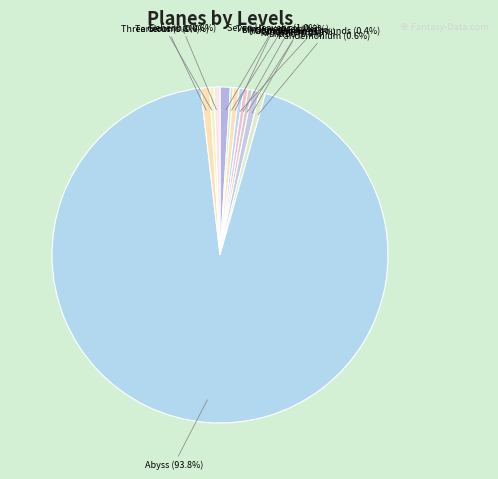

Rank the categories by value from highest to lowest.

Abyss, Seven Heavens, Tarterus, Limbo, Elysium, Pandemonium, Gehenna, Happy Hunting Grounds, Olympus, Gladshiem, Three Glooms, Twin Paradises